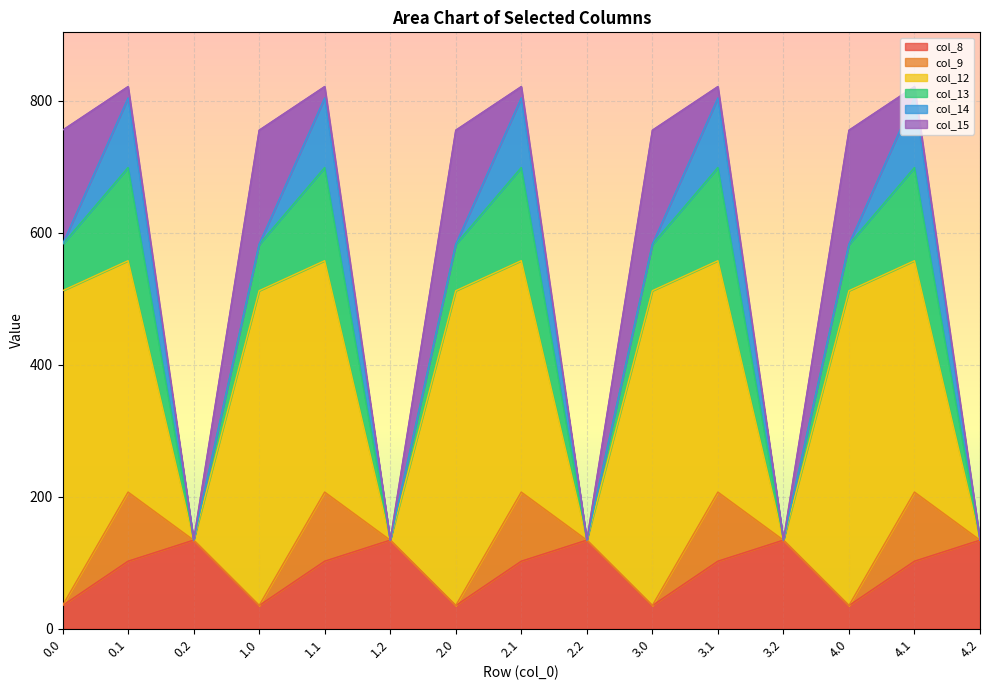

How many values in the col_14 series exceed 0?

10